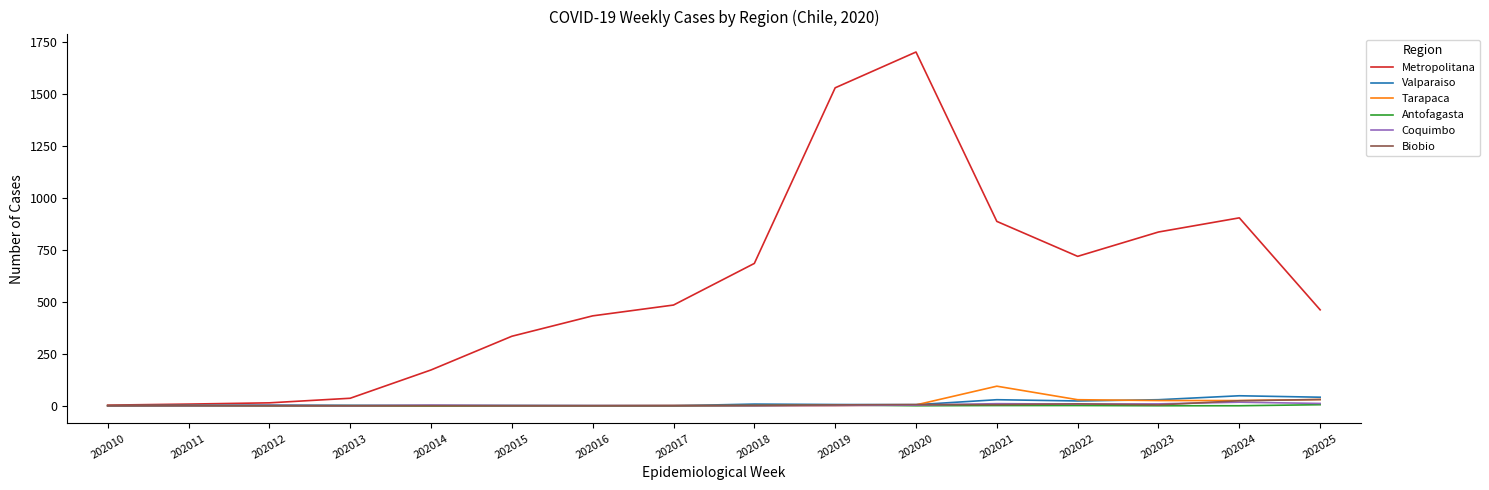

Which series has the largest total across all categories?

Metropolitana